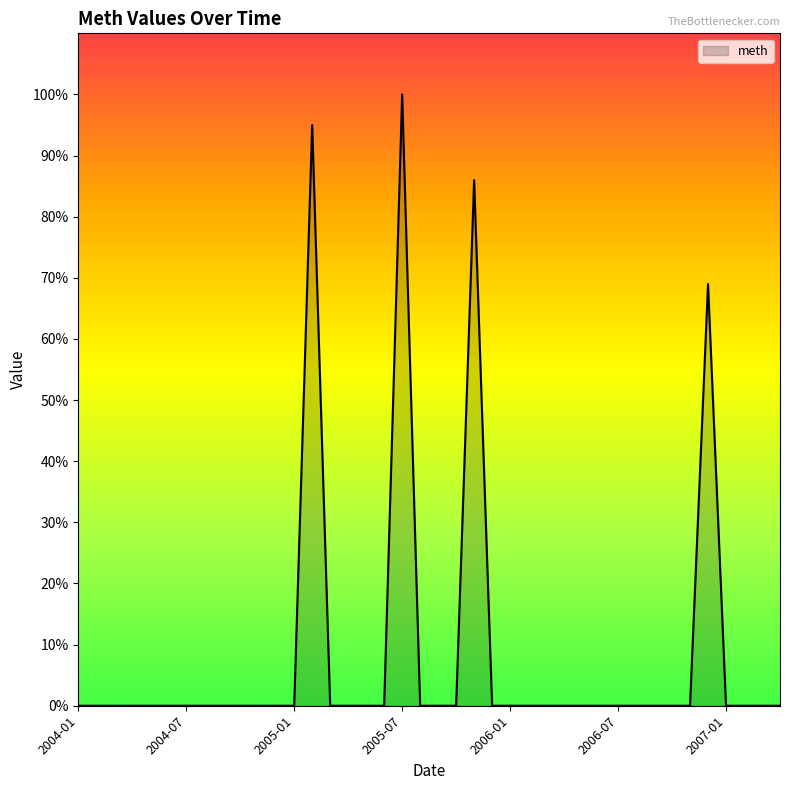

What is the difference between the maximum and minimum values?

100